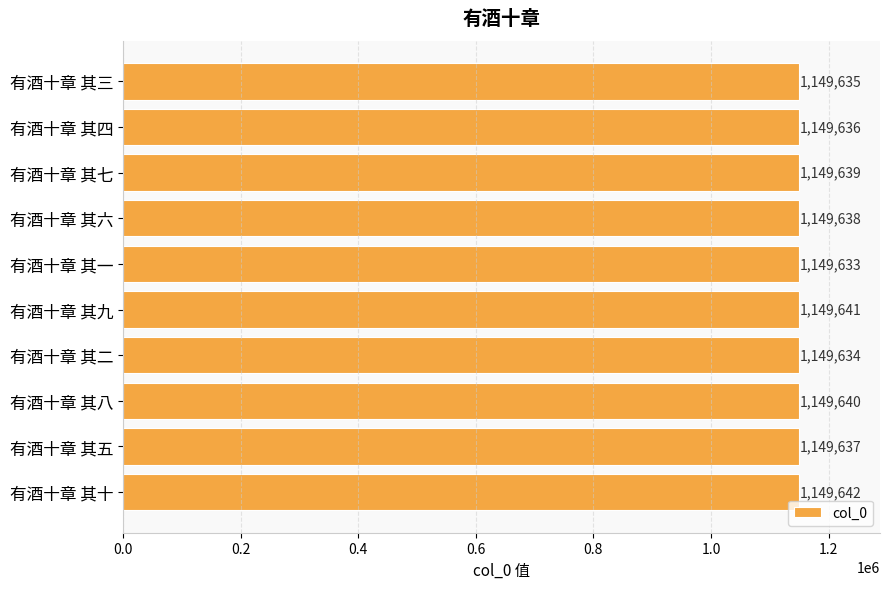

Which label corresponds to the largest value in the chart?

有酒十章 其十